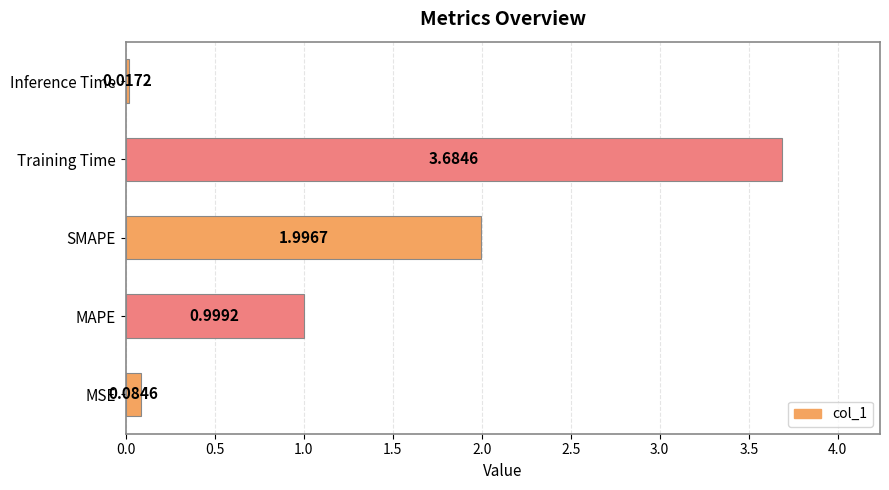

What is the average value?

1.4